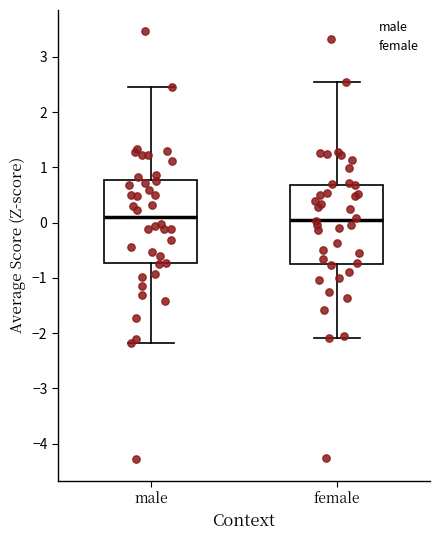

Where is the upper edge of the box for male on the y-axis? The values are not printed on the chart, so give them approximately, as read against the axis.

0.8